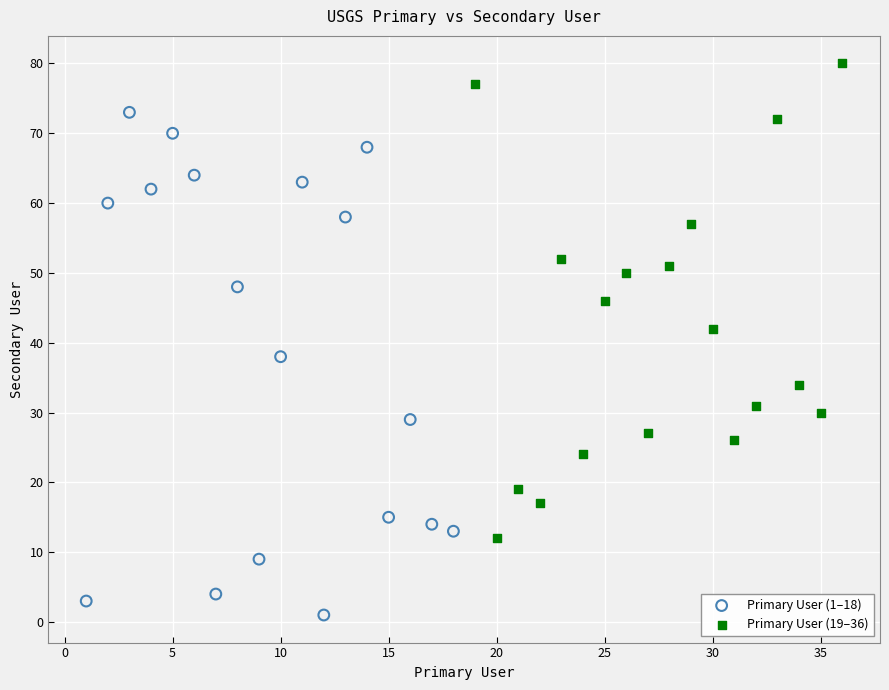

Which series contains the highest Y value?

Primary User (19–36)